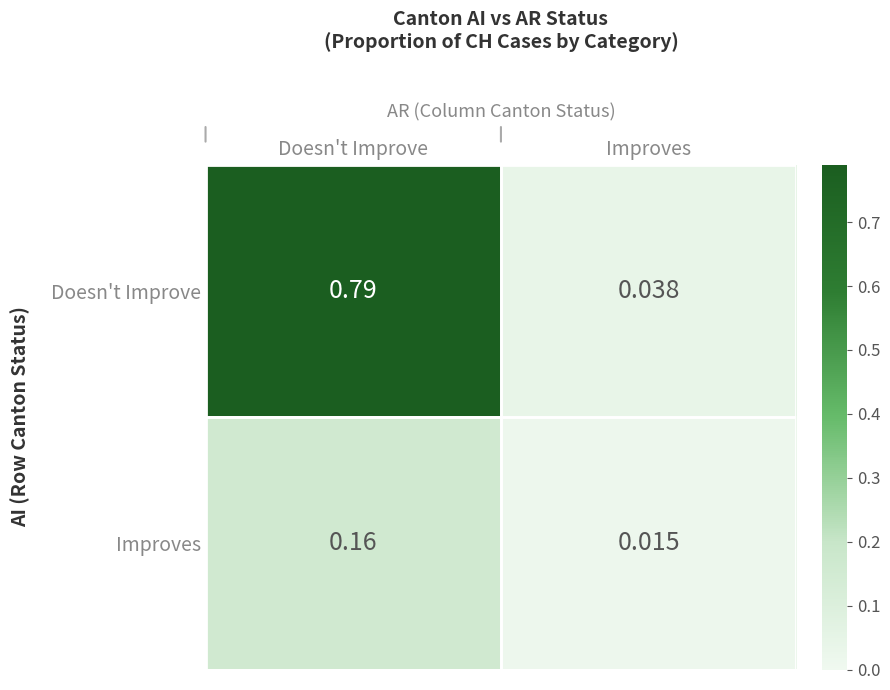

Which series has the widest spread of values?

Doesn't Improve